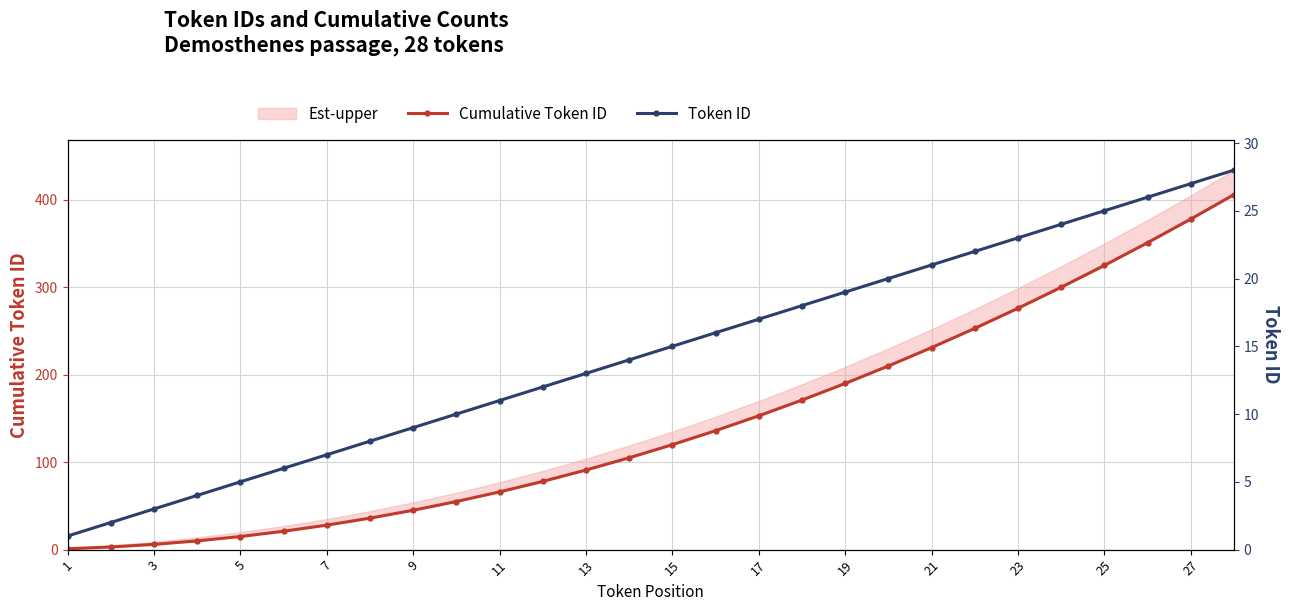

At how many categories does at least one series exceed 151?

12